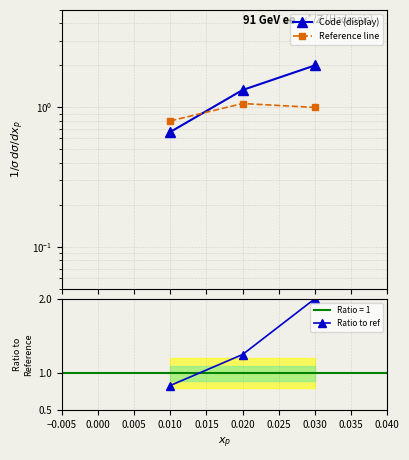

What is the value of the Ratio to ref point at the 3rd from the left?

2.0